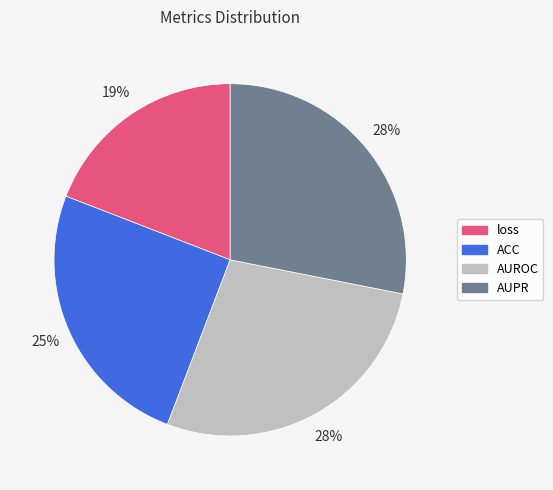

True or false: AUROC accounts for 36% of the total.

False